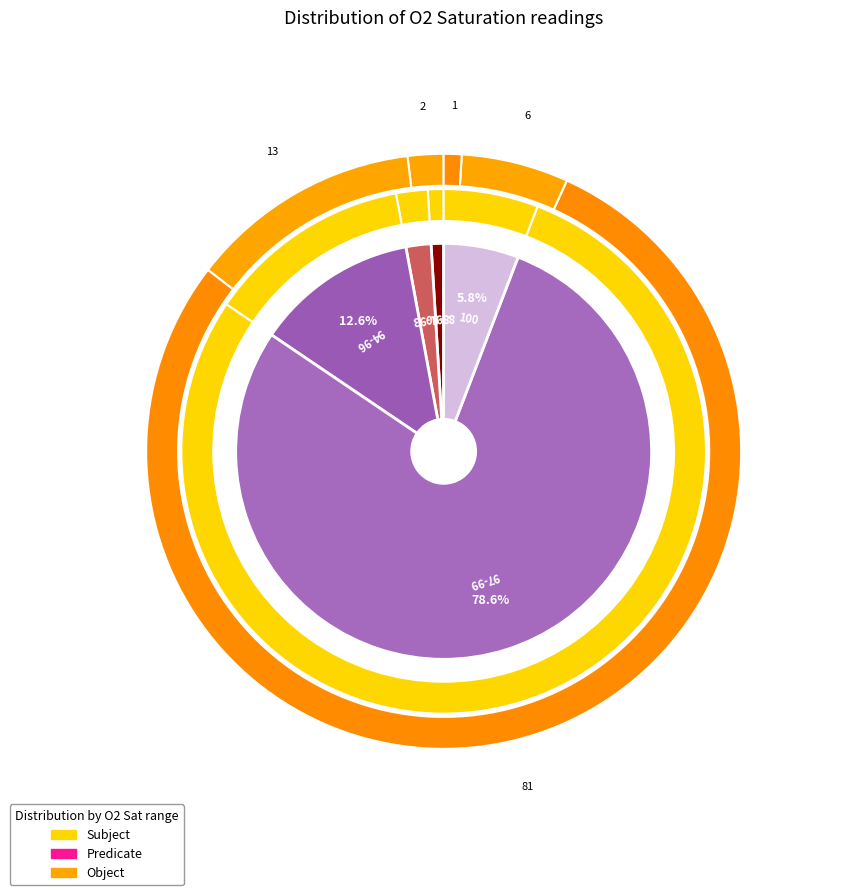

How many slices are in this pie chart?

5